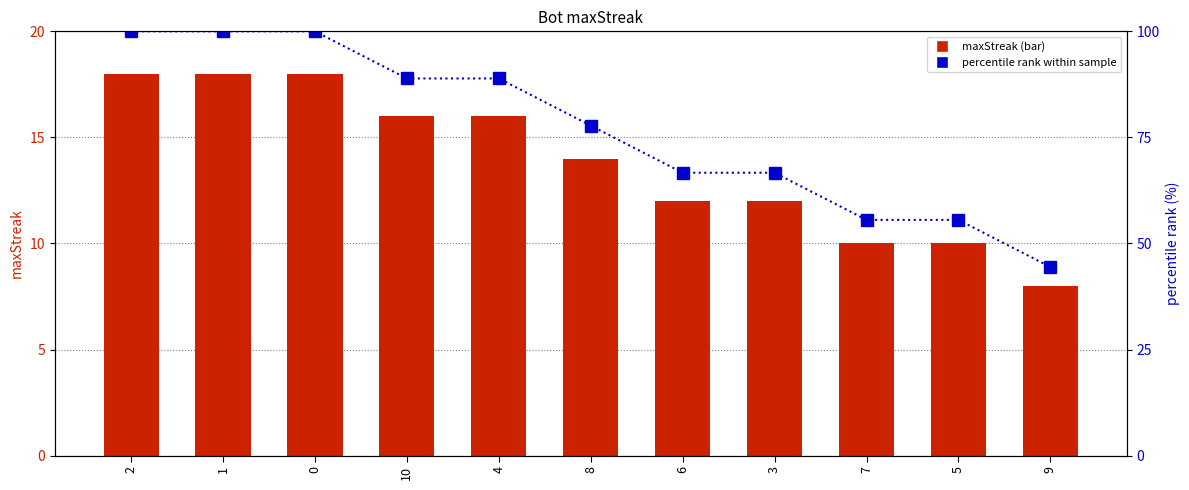

Is the value of maxStreak at 2 greater than the value of percentile rank within sample at 3?

No